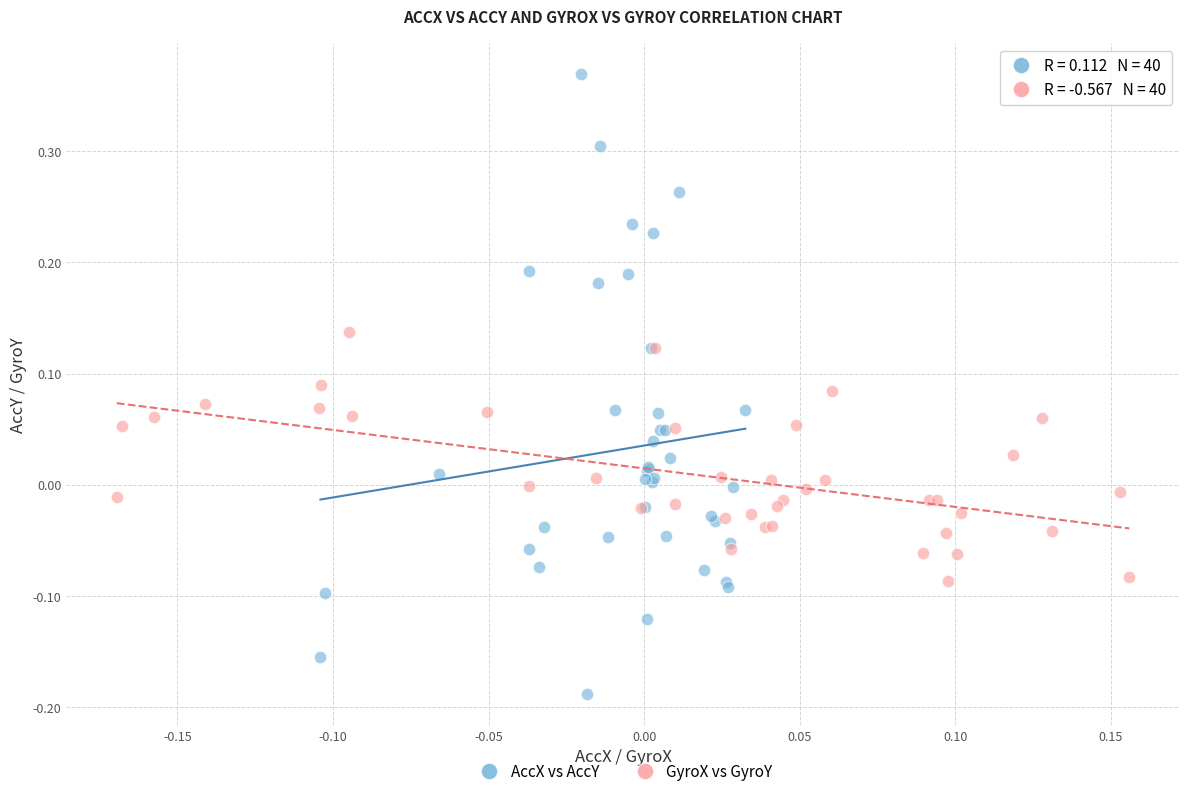

Which series has the widest spread of Y values?

AccX vs AccY